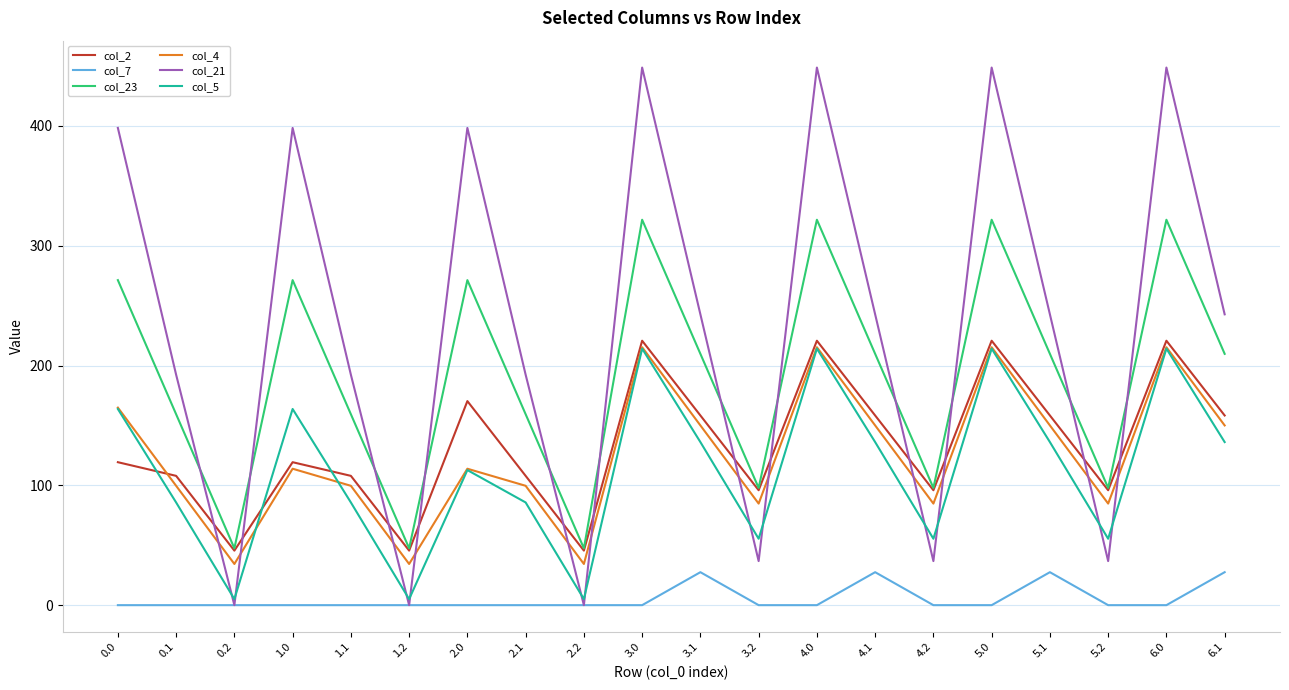

What is the lowest value of the col_2 series?

45.5